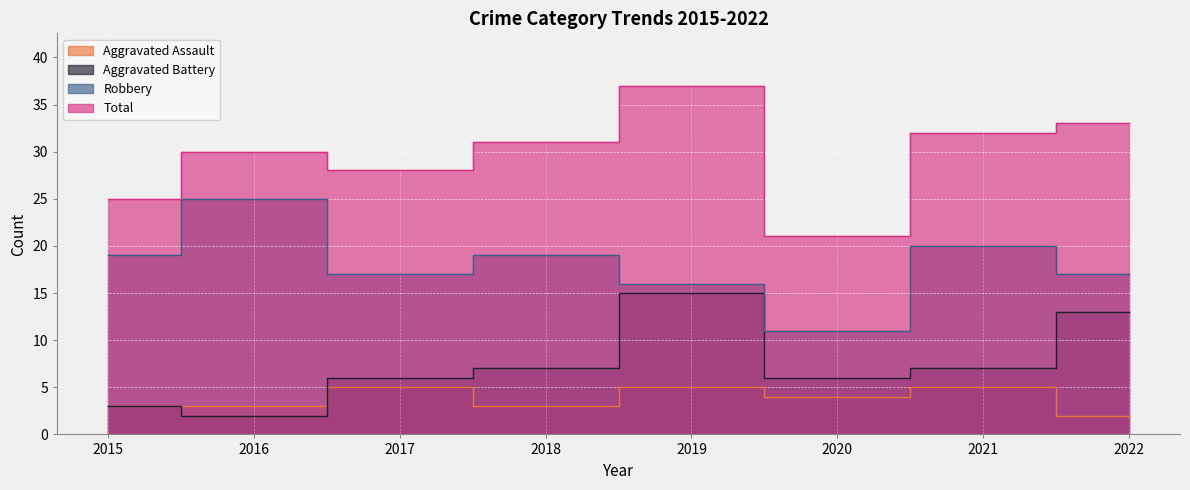

How many interior local valleys does the Aggravated Assault series have?

2